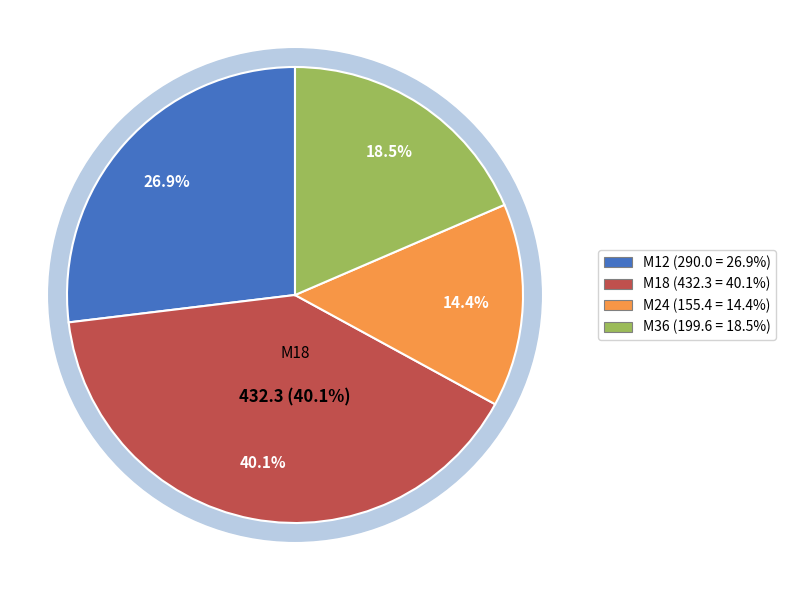

What is the largest slice in the pie chart?

M18